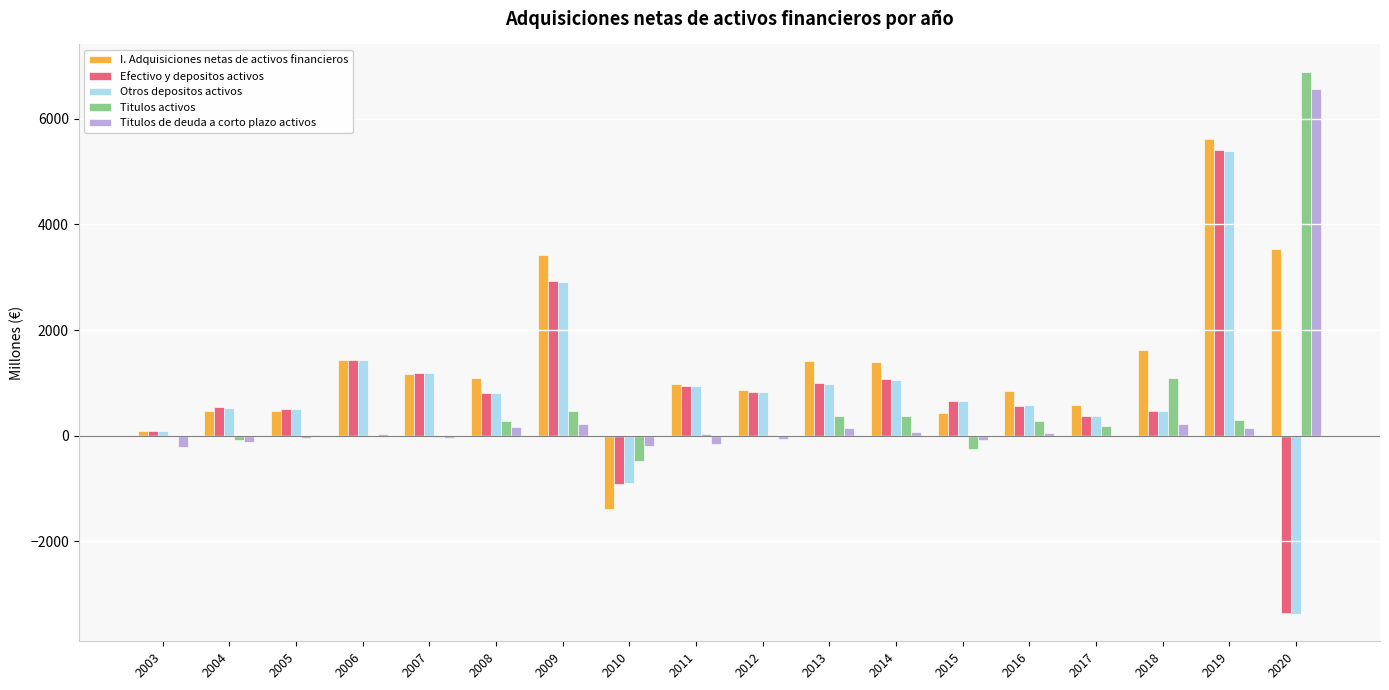

What is the maximum value for Otros depositos activos?

5382